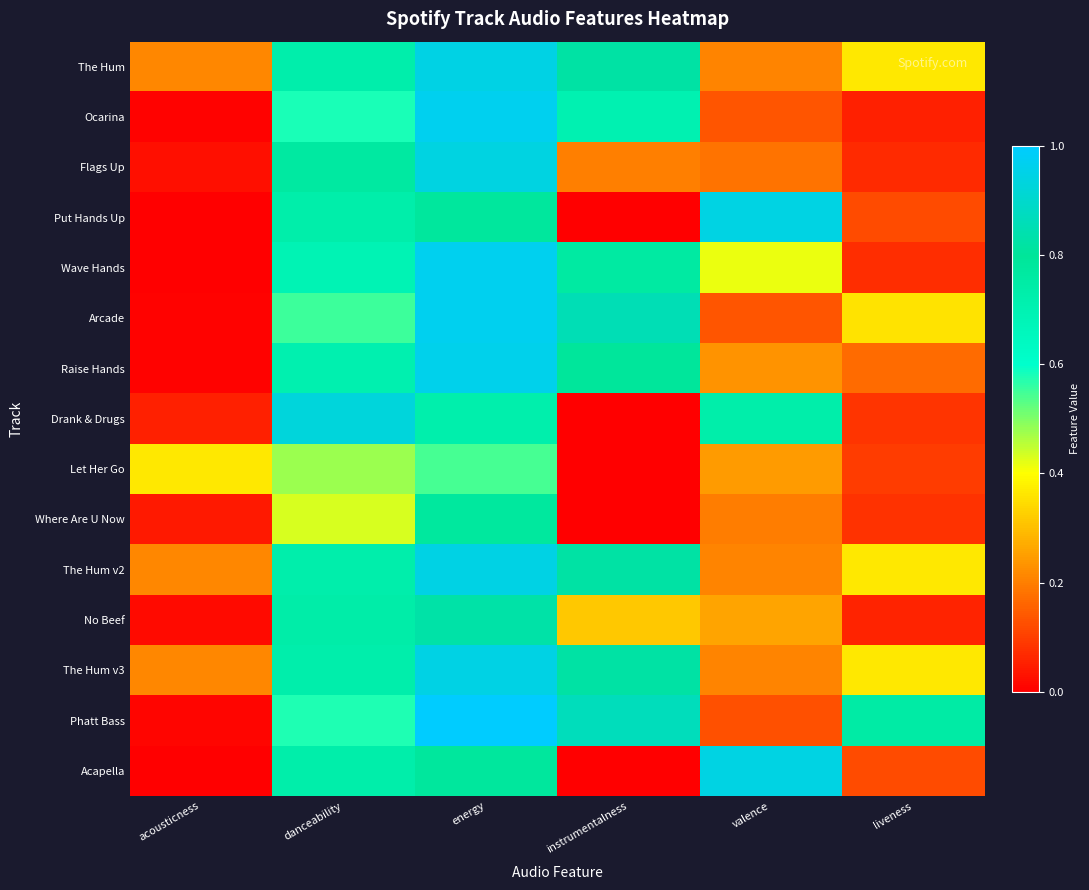

At which category does the chart reach its peak across all series?

energy